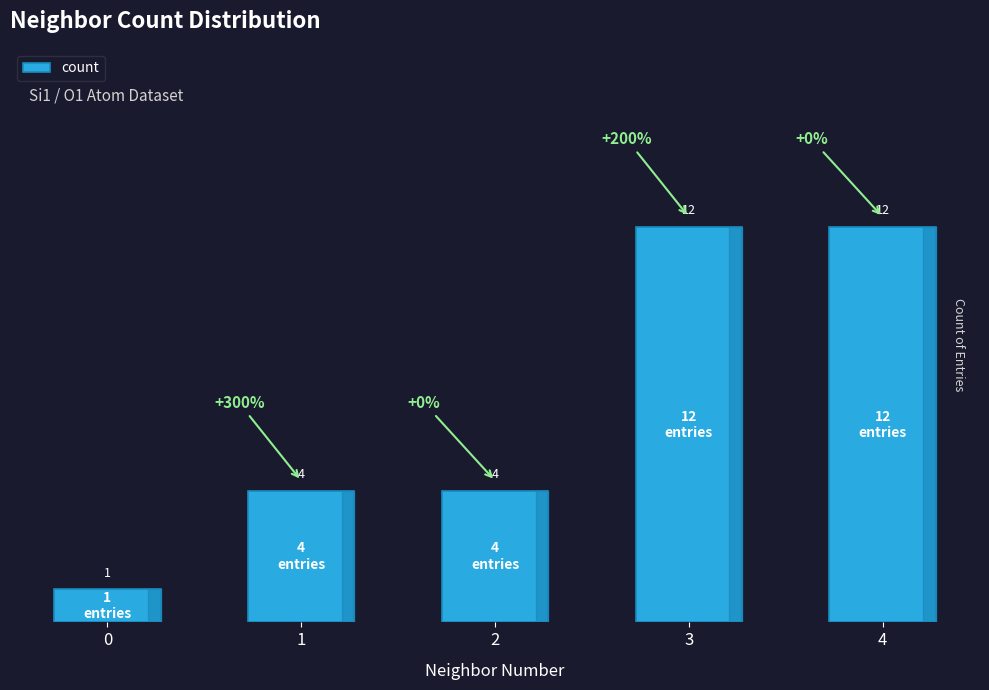

What is the maximum value shown in the chart?

12